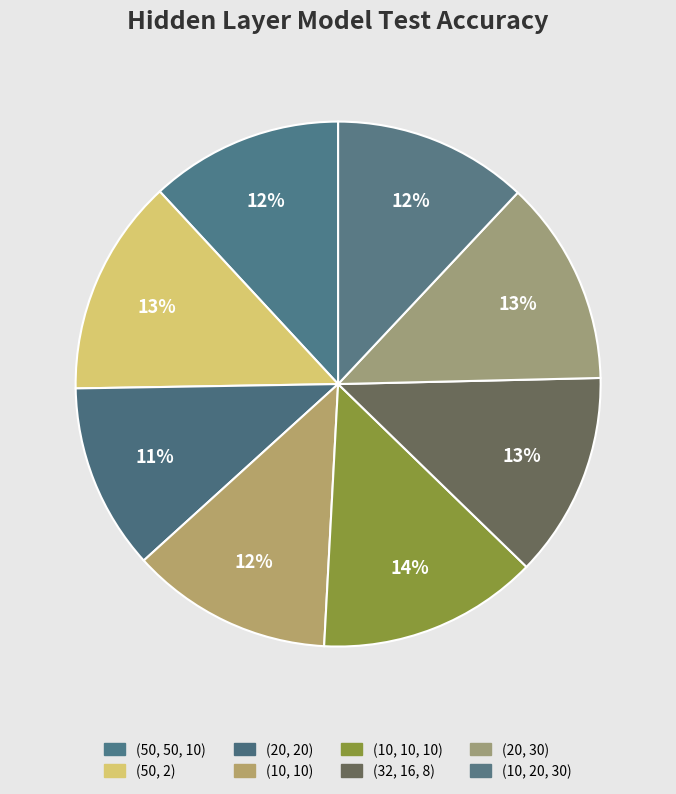

How many slices are in this pie chart?

8